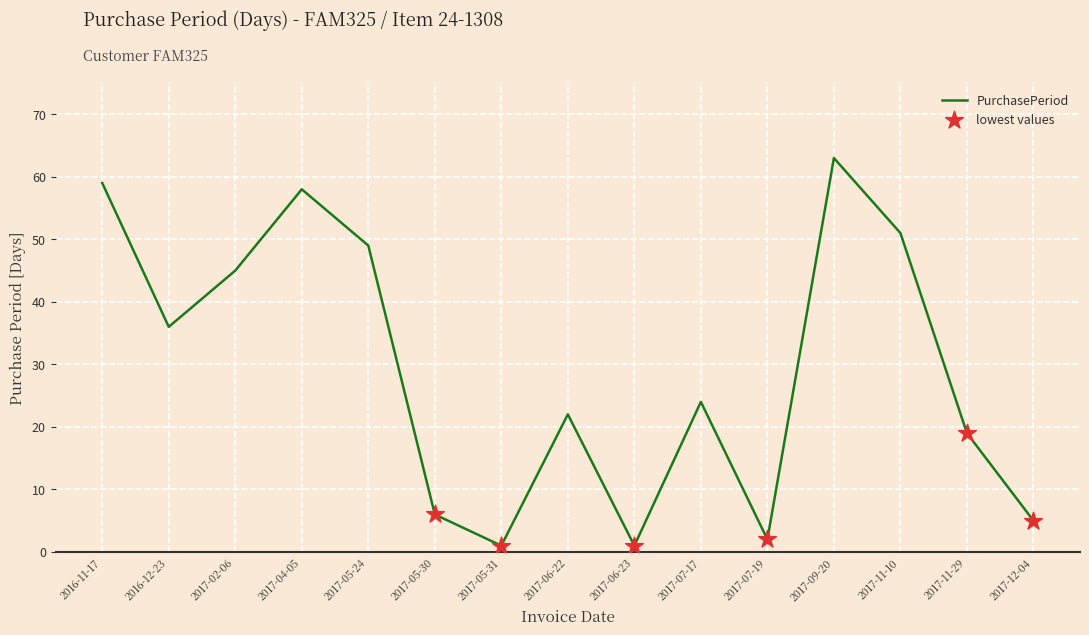

Between 2017-05-31 and 2017-12-04, which is larger?

2017-12-04